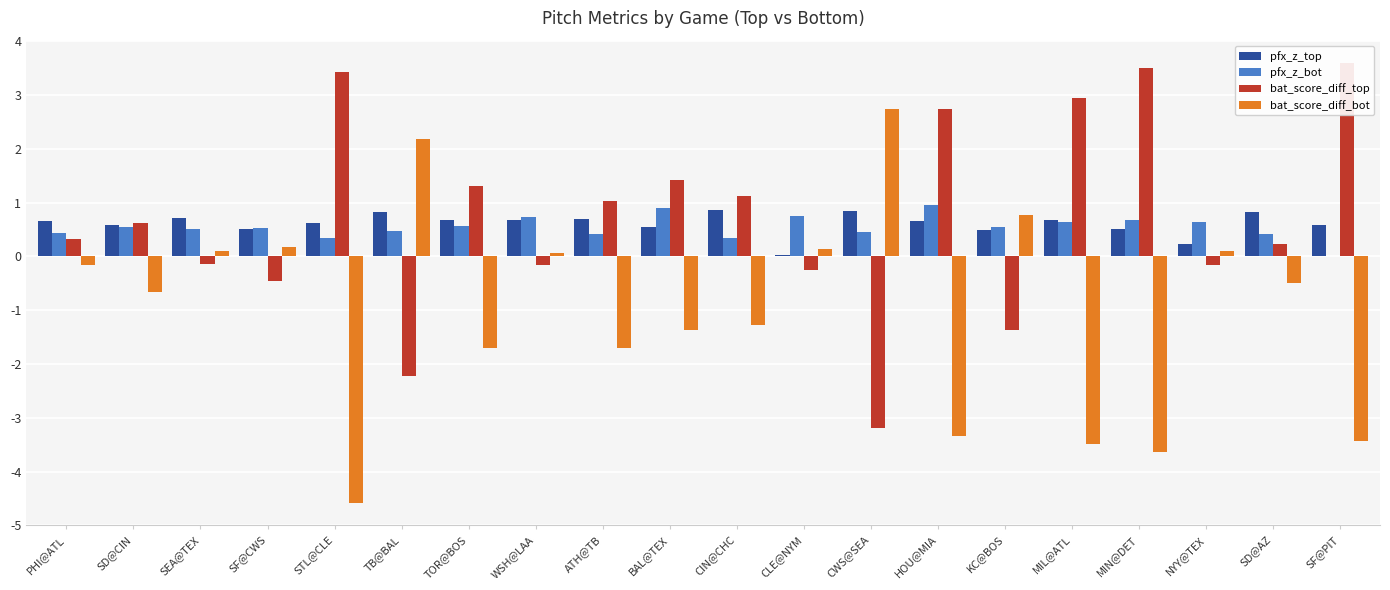

Reading right to left, what are all the values shown in this chart?

pfx_z_top: 0.6	0.8	0.2	0.5	0.7	0.5	0.7	0.8	0.0	0.9	0.5	0.7	0.7	0.7	0.8	0.6	0.5	0.7	0.6	0.7
pfx_z_bot: 0.0	0.4	0.6	0.7	0.6	0.6	1.0	0.4	0.7	0.3	0.9	0.4	0.7	0.6	0.5	0.3	0.5	0.5	0.6	0.4
bat_score_diff_top: 3.6	0.2	-0.2	3.5	2.9	-1.4	2.7	-3.2	-0.3	1.1	1.4	1.0	-0.2	1.3	-2.2	3.4	-0.5	-0.1	0.6	0.3
bat_score_diff_bot: -3.4	-0.5	0.1	-3.6	-3.5	0.8	-3.3	2.7	0.1	-1.3	-1.4	-1.7	0.1	-1.7	2.2	-4.6	0.2	0.1	-0.7	-0.2